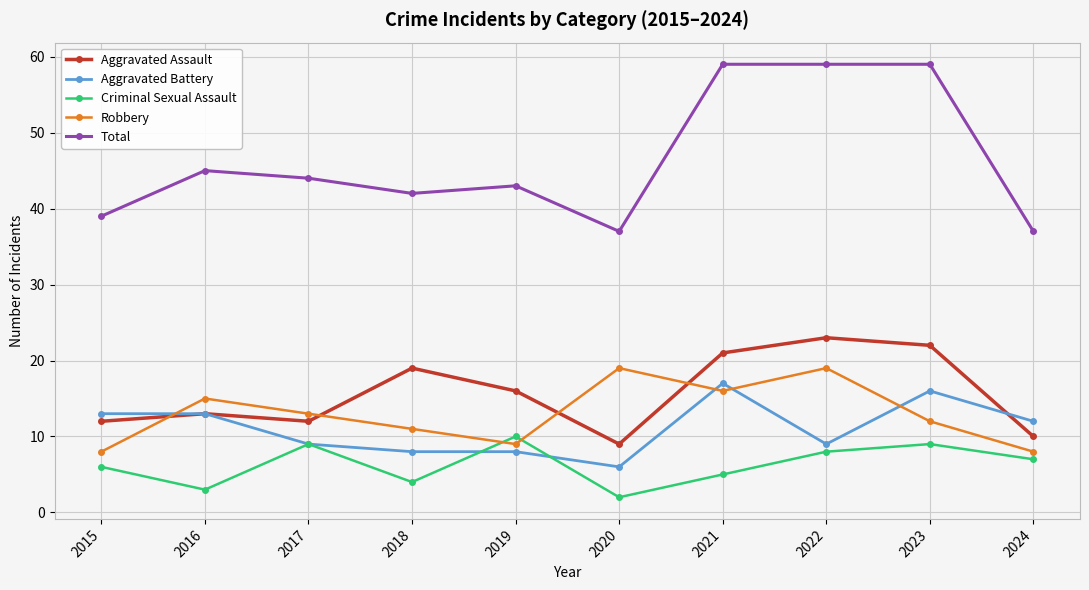

True or false: Aggravated Battery and Total cross at least once.

False